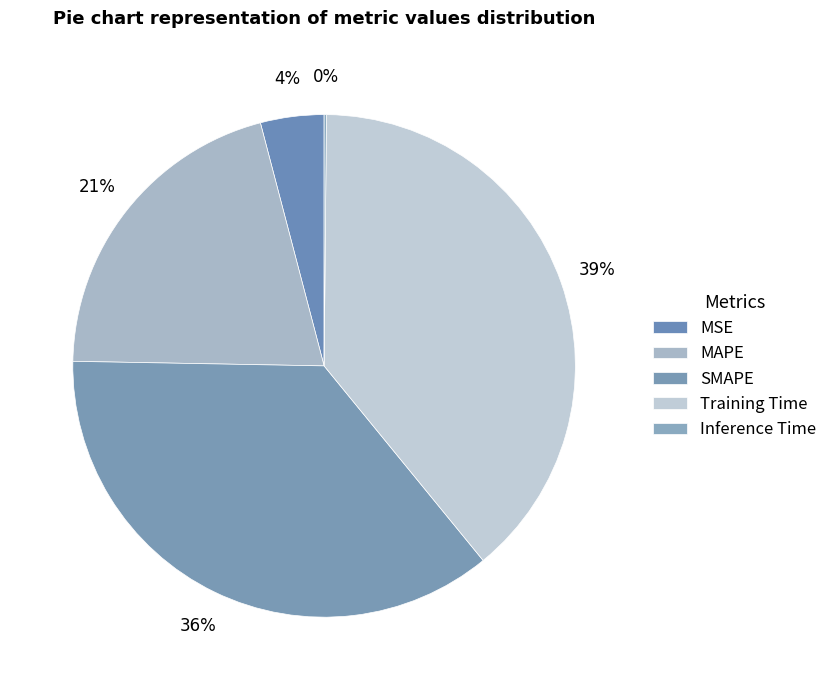

How many slices are in this pie chart?

5